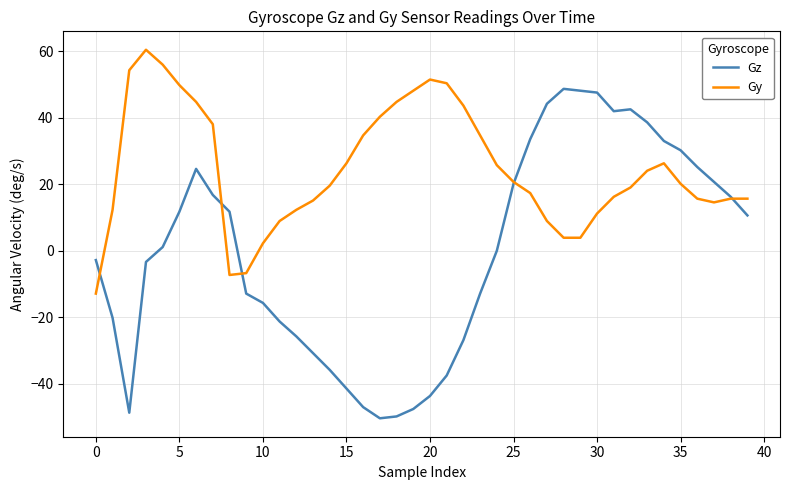

What is the smallest value displayed?

-50.4